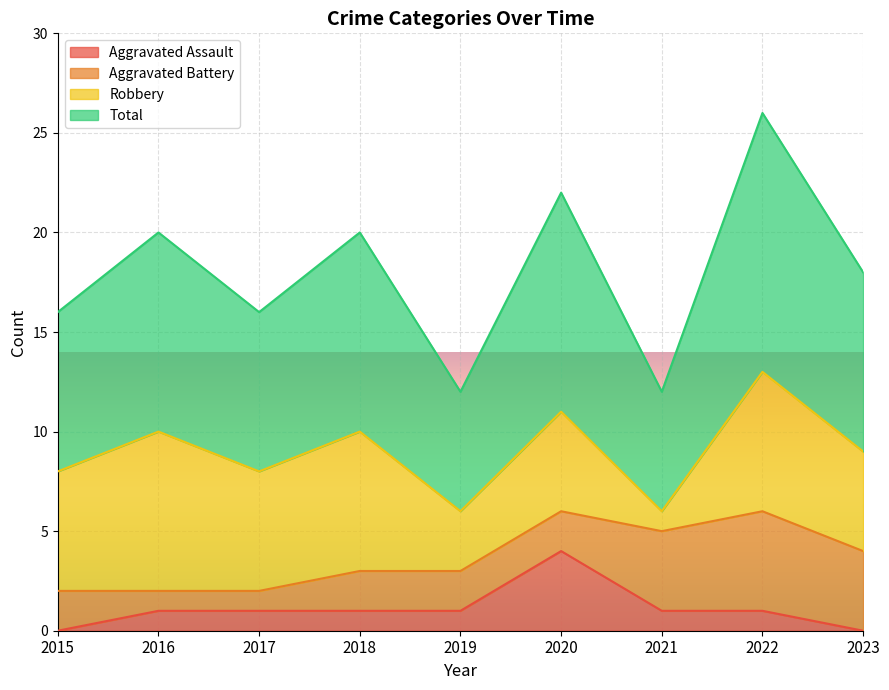

Is it true that Aggravated Assault equals 0 at 2016?

False